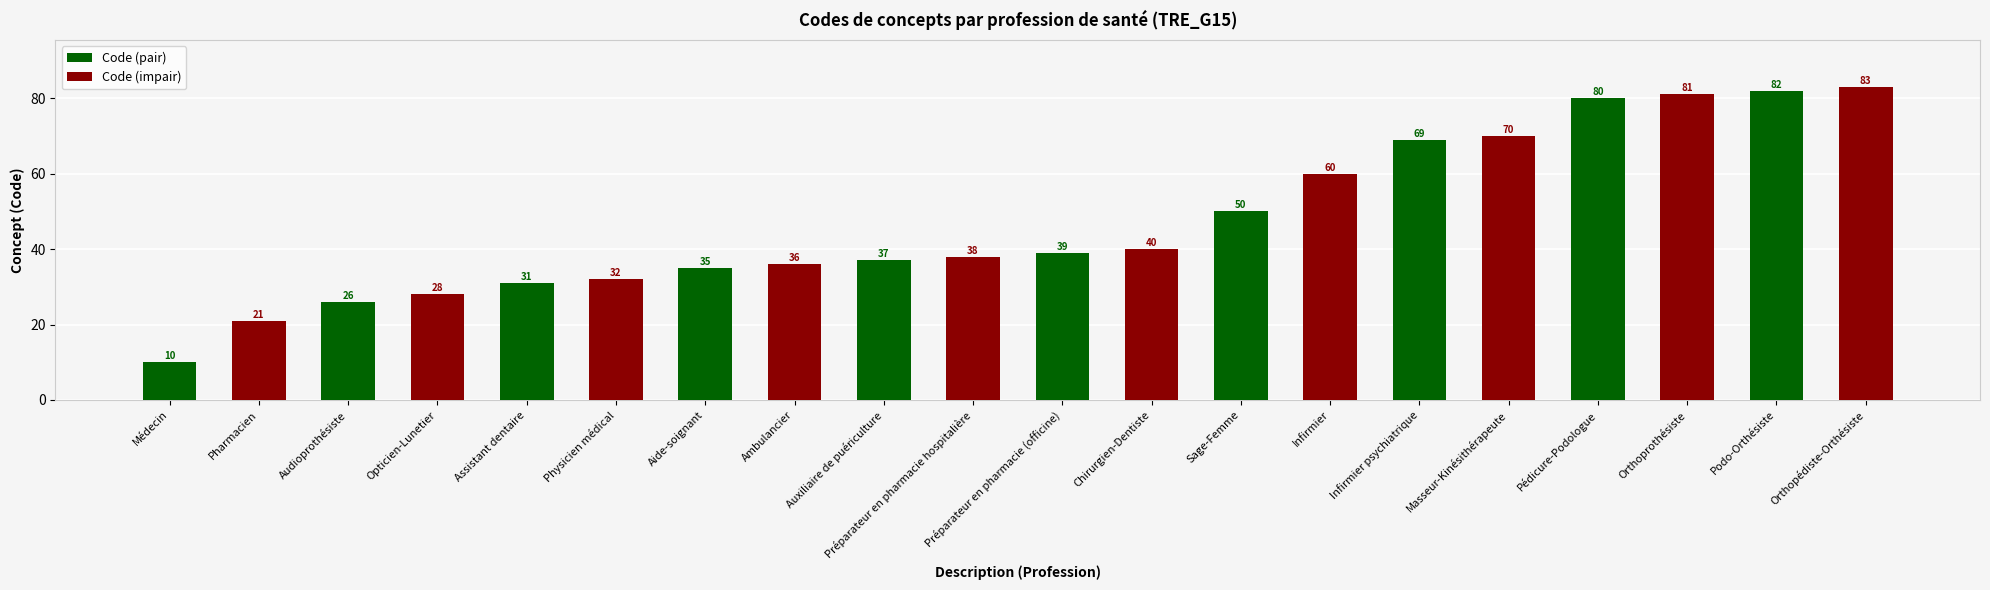

Rank the categories by value from lowest to highest.

Médecin, Pharmacien, Audioprothésiste, Opticien-Lunetier, Assistant dentaire, Physicien médical, Aide-soignant, Ambulancier, Auxiliaire de puériculture, Préparateur en pharmacie hospitalière, Préparateur en pharmacie (officine), Chirurgien-Dentiste, Sage-Femme, Infirmier, Infirmier psychiatrique, Masseur-Kinésithérapeute, Pédicure-Podologue, Orthoprothésiste, Podo-Orthésiste, Orthopédiste-Orthésiste